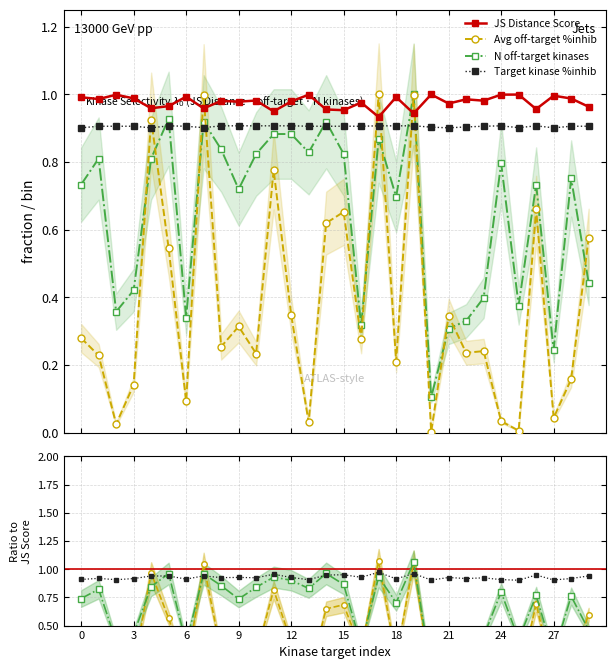

Is it true that JS Distance Score equals 0.5 at 27?

False